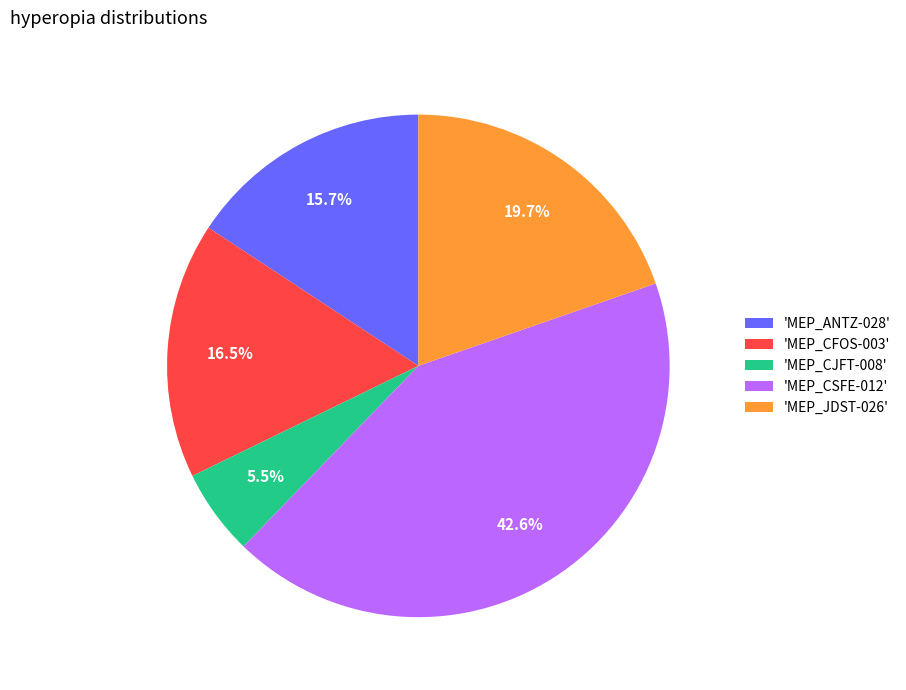

Rank the categories by value from lowest to highest.

'MEP_CJFT-008', 'MEP_ANTZ-028', 'MEP_CFOS-003', 'MEP_JDST-026', 'MEP_CSFE-012'